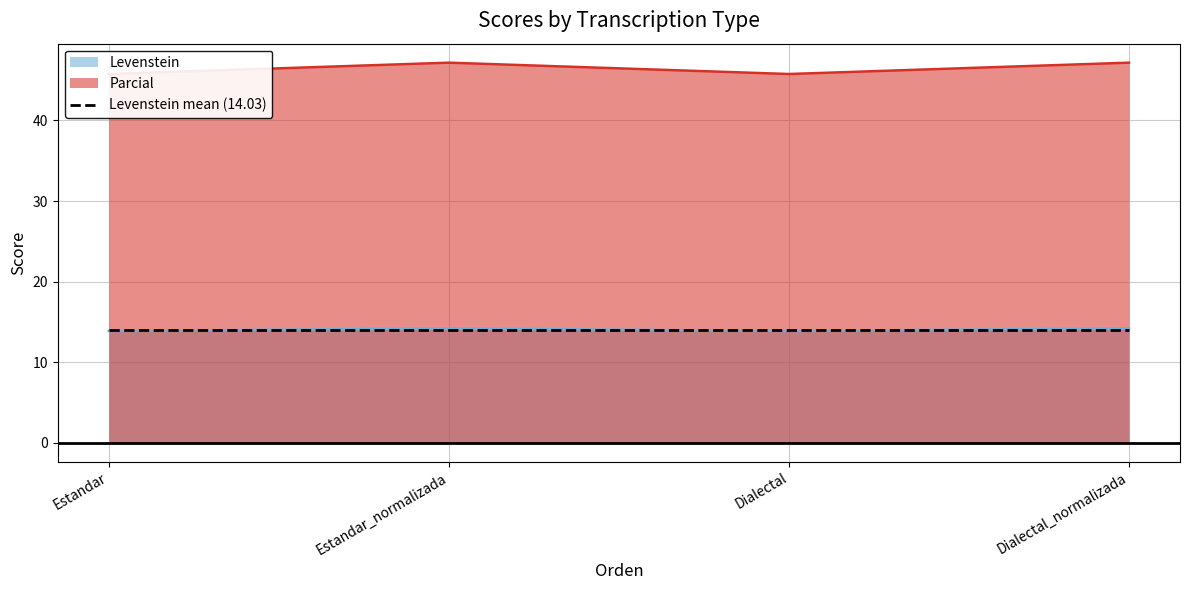

At which category does the chart reach its peak across all series?

Estandar_normalizada